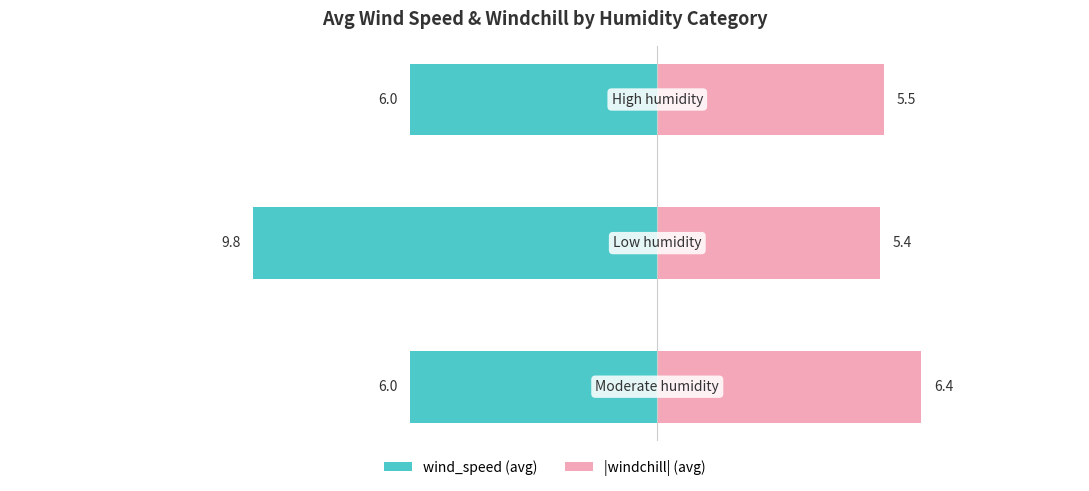

Reading right to left, transcribe all the data shown in this chart.

wind_speed (avg): 2=-6.0	1=-9.8	0=-6.0
|windchill| (avg): 2=5.5	1=5.4	0=6.4